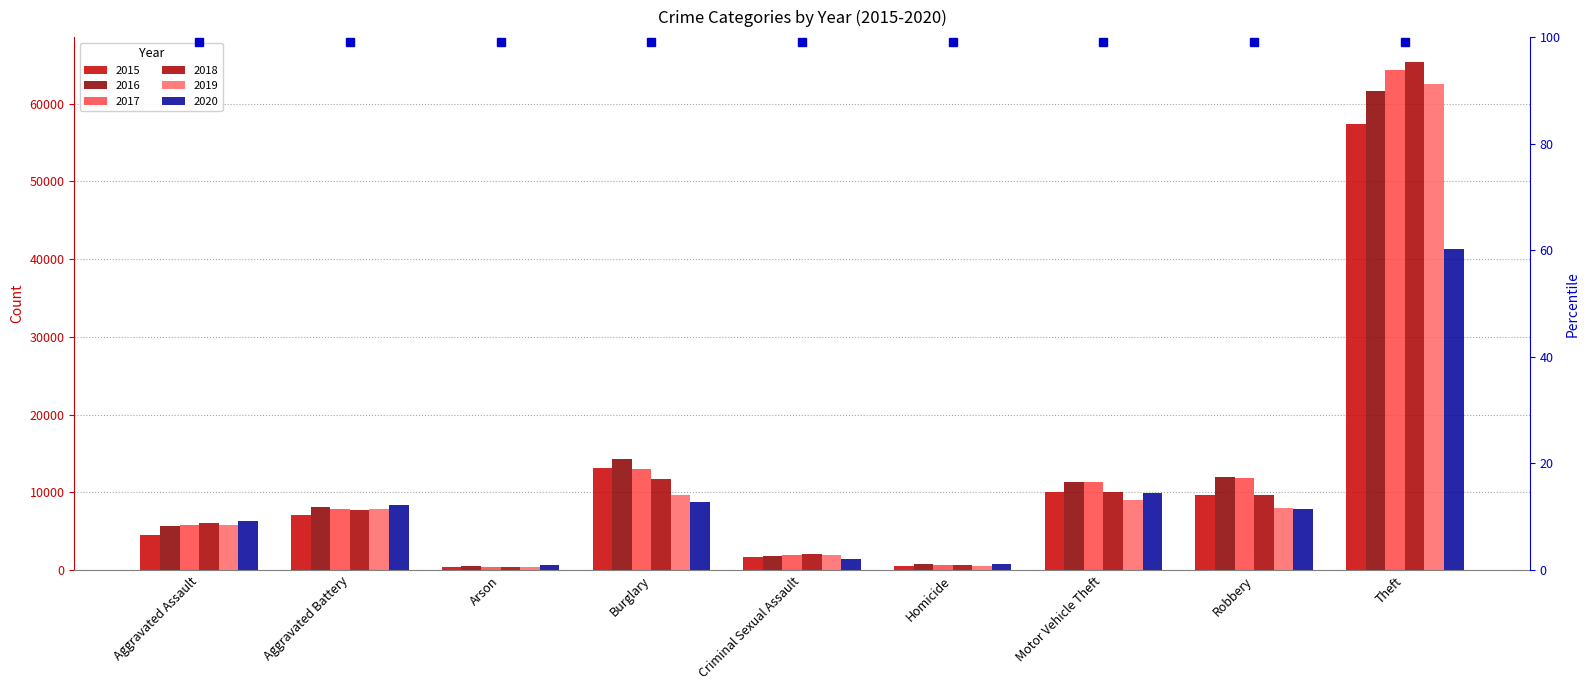

Reading left to right, list all the values displayed in this chart.

2015: Aggravated Assault=4480	Aggravated Battery=7019	Arson=448	Burglary=13184	Criminal Sexual Assault=1700	Homicide=496	Motor Vehicle Theft=10068	Robbery=9638	Theft=57351
2016: Aggravated Assault=5712	Aggravated Battery=8086	Arson=515	Burglary=14289	Criminal Sexual Assault=1849	Homicide=786	Motor Vehicle Theft=11285	Robbery=11960	Theft=61623
2017: Aggravated Assault=5793	Aggravated Battery=7845	Arson=444	Burglary=13001	Criminal Sexual Assault=1974	Homicide=672	Motor Vehicle Theft=11380	Robbery=11880	Theft=64386
2018: Aggravated Assault=6001	Aggravated Battery=7735	Arson=373	Burglary=11747	Criminal Sexual Assault=2033	Homicide=588	Motor Vehicle Theft=9985	Robbery=9681	Theft=65289
2019: Aggravated Assault=5841	Aggravated Battery=7858	Arson=376	Burglary=9638	Criminal Sexual Assault=1909	Homicide=499	Motor Vehicle Theft=8977	Robbery=7995	Theft=62495
2020: Aggravated Assault=6264	Aggravated Battery=8320	Arson=588	Burglary=8758	Criminal Sexual Assault=1485	Homicide=787	Motor Vehicle Theft=9959	Robbery=7855	Theft=41335